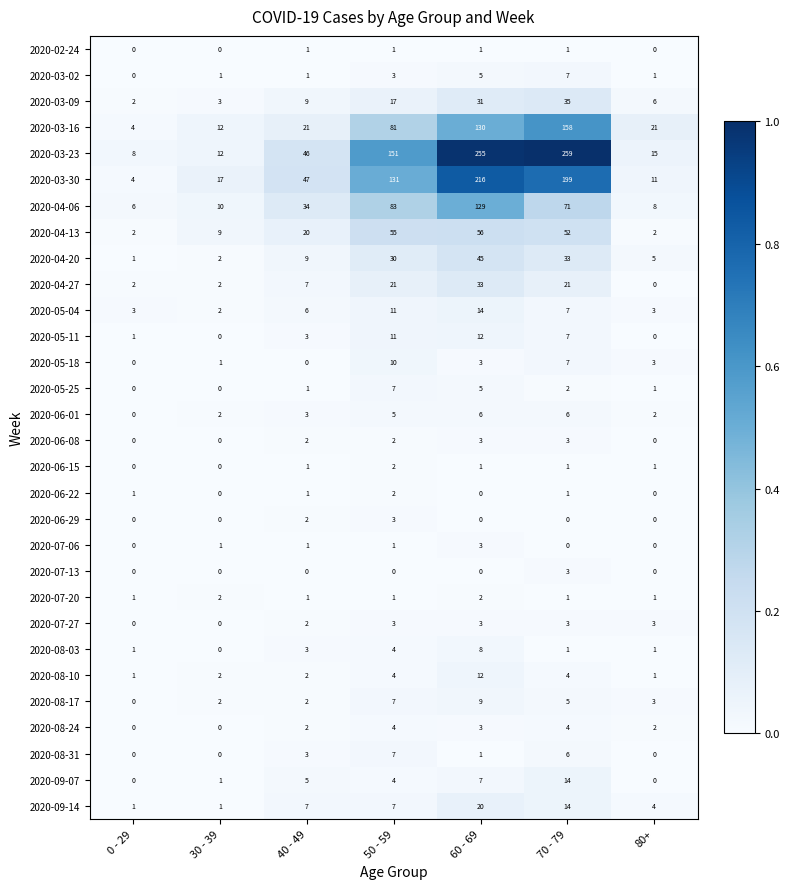

Between 0 - 29 and 50 - 59, which series saw the biggest shift?

2020-03-23